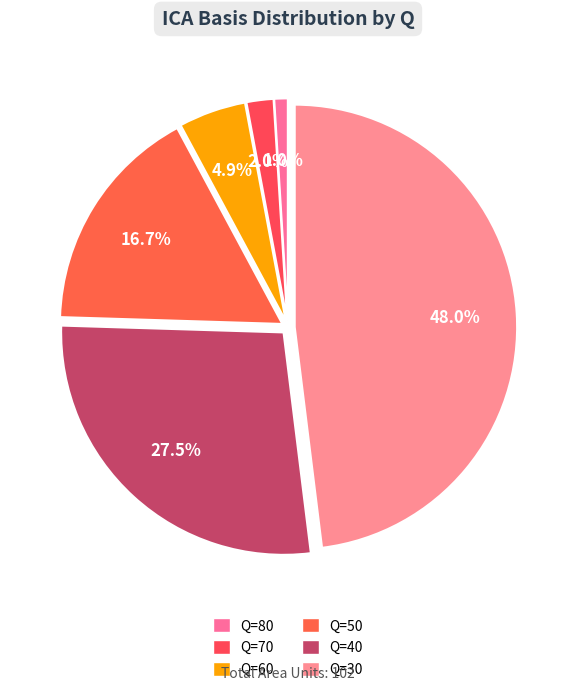

Count the number of slices in the pie.

6